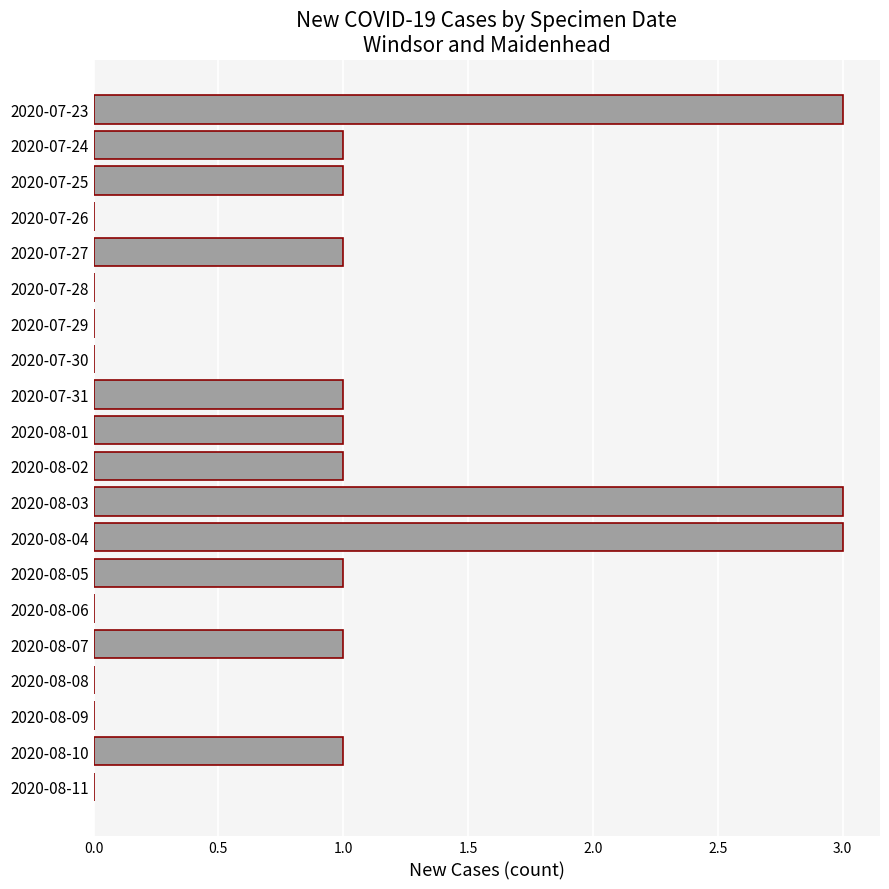

Between 2020-07-24 and 2020-08-08, which is larger?

2020-07-24